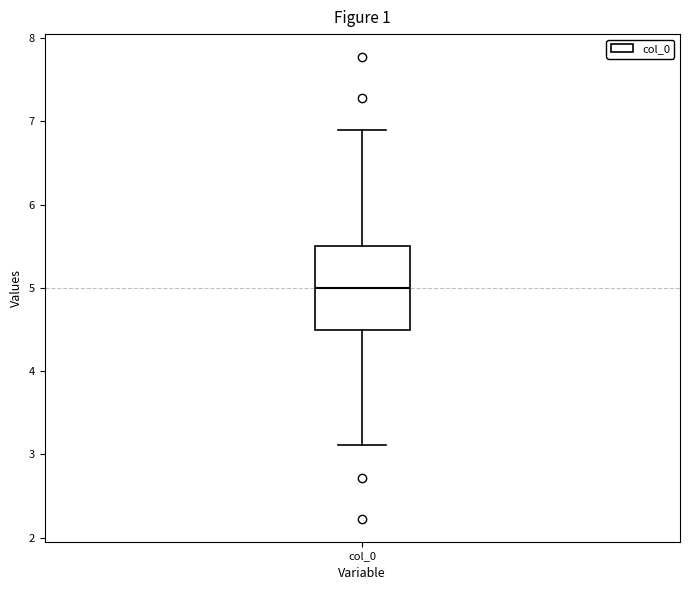

Where does the upper whisker of the box for col_0 end on the y-axis? The values are not printed on the chart, so give them approximately, as read against the axis.

6.9